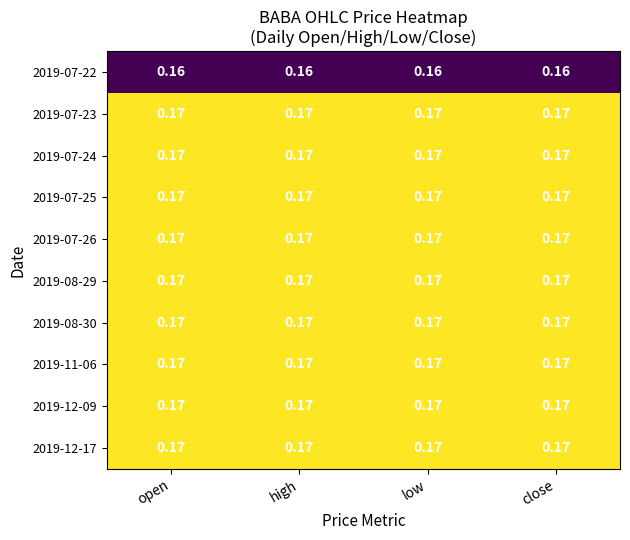

Count the number of categories in the chart.

4